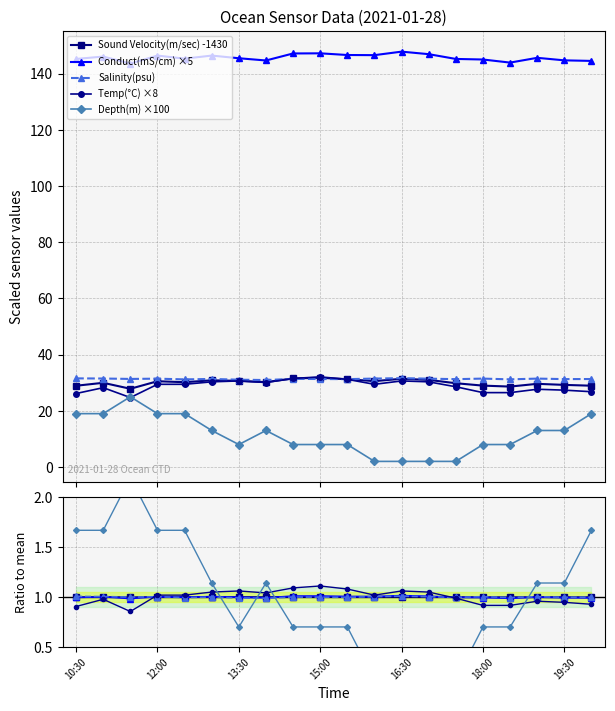

How many data points in Depth(m) are less than 13?

10